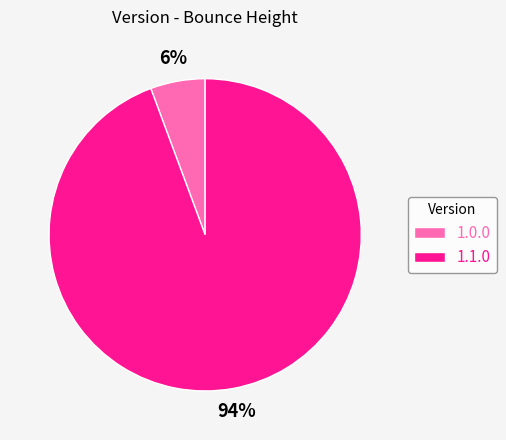

Is it true that 1.1.0 is 94% of the pie?

True